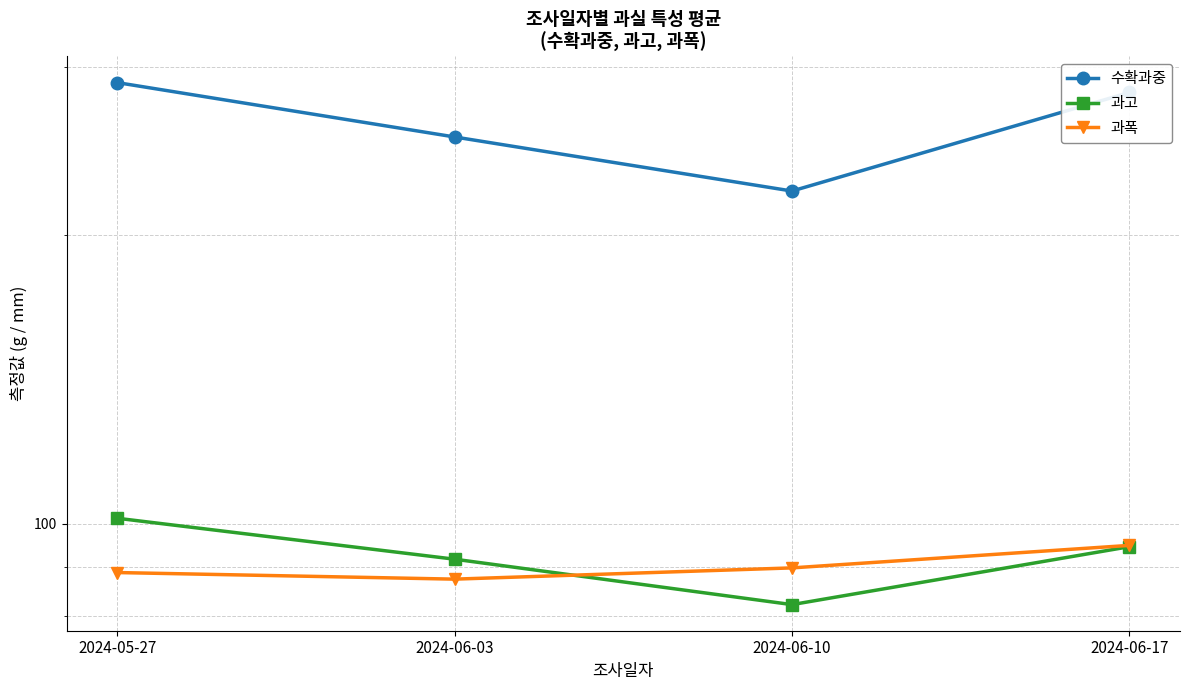

How many lines are shown in the chart?

3